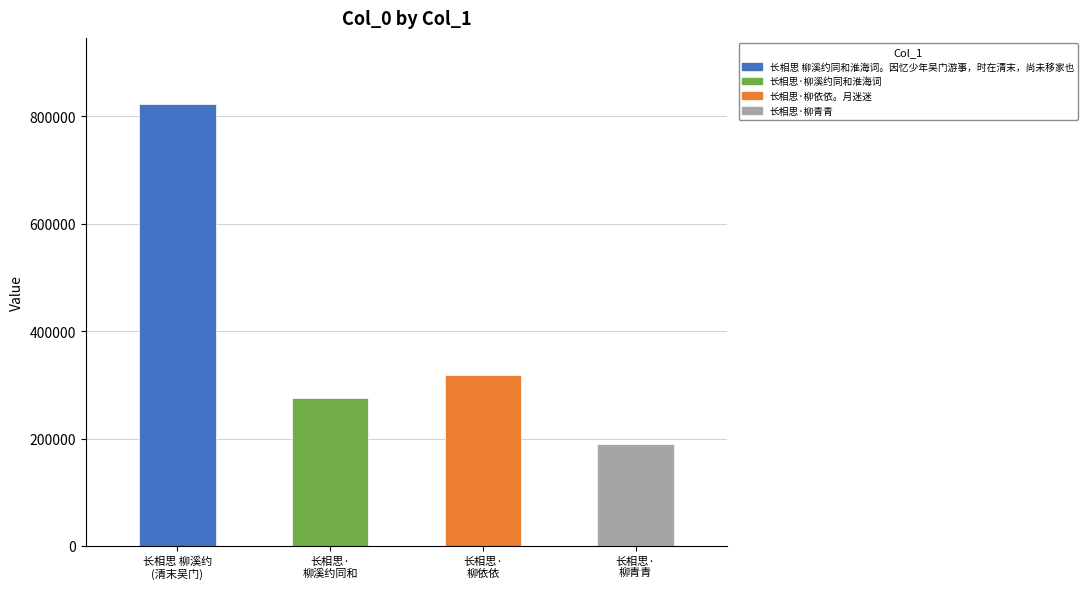

What is the value of the 1st bar from the left?

822104